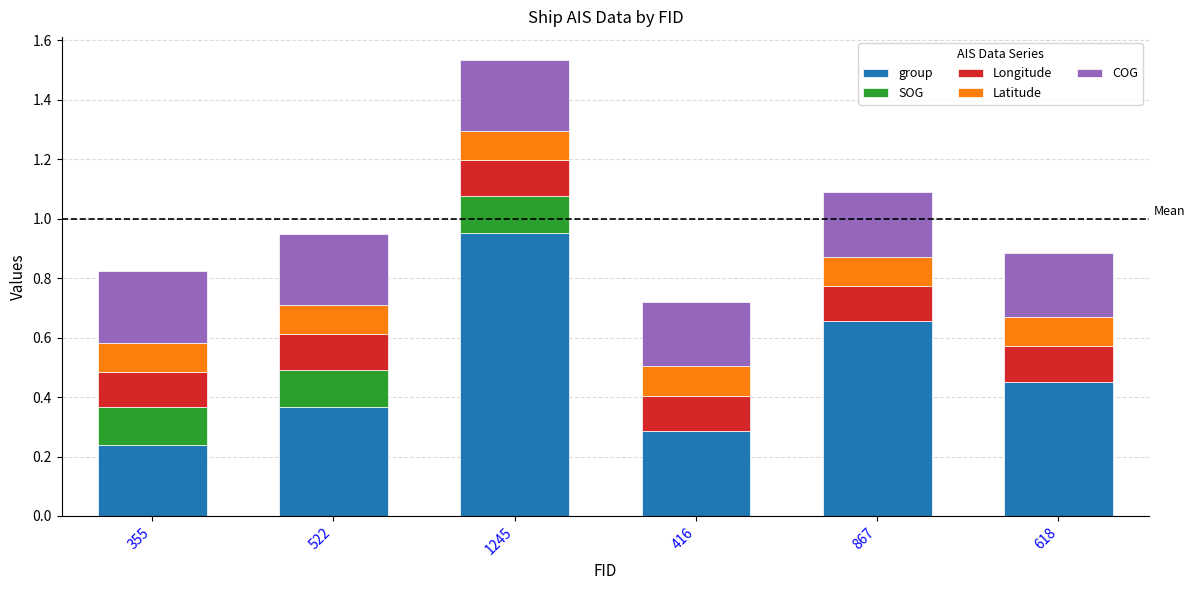

At which label does group reach its peak?

1245